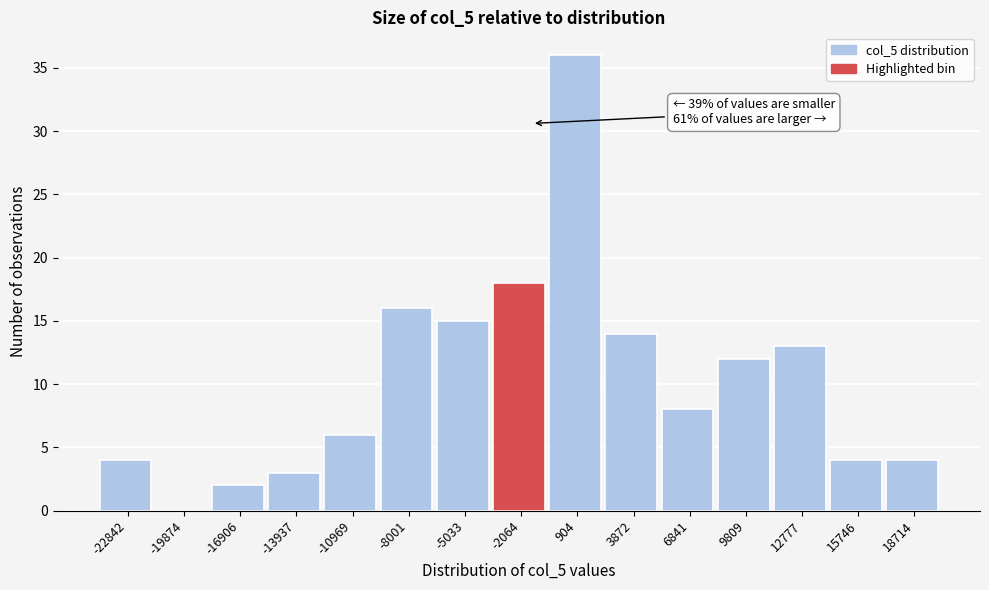

Reading left to right, extract all data points from this chart.

-22842=4	-19874=0	-16906=2	-13937=3	-10969=6	-8001=16	-5033=15	-2064=18	904=36	3872=14	6841=8	9809=12	12777=13	15746=4	18714=4